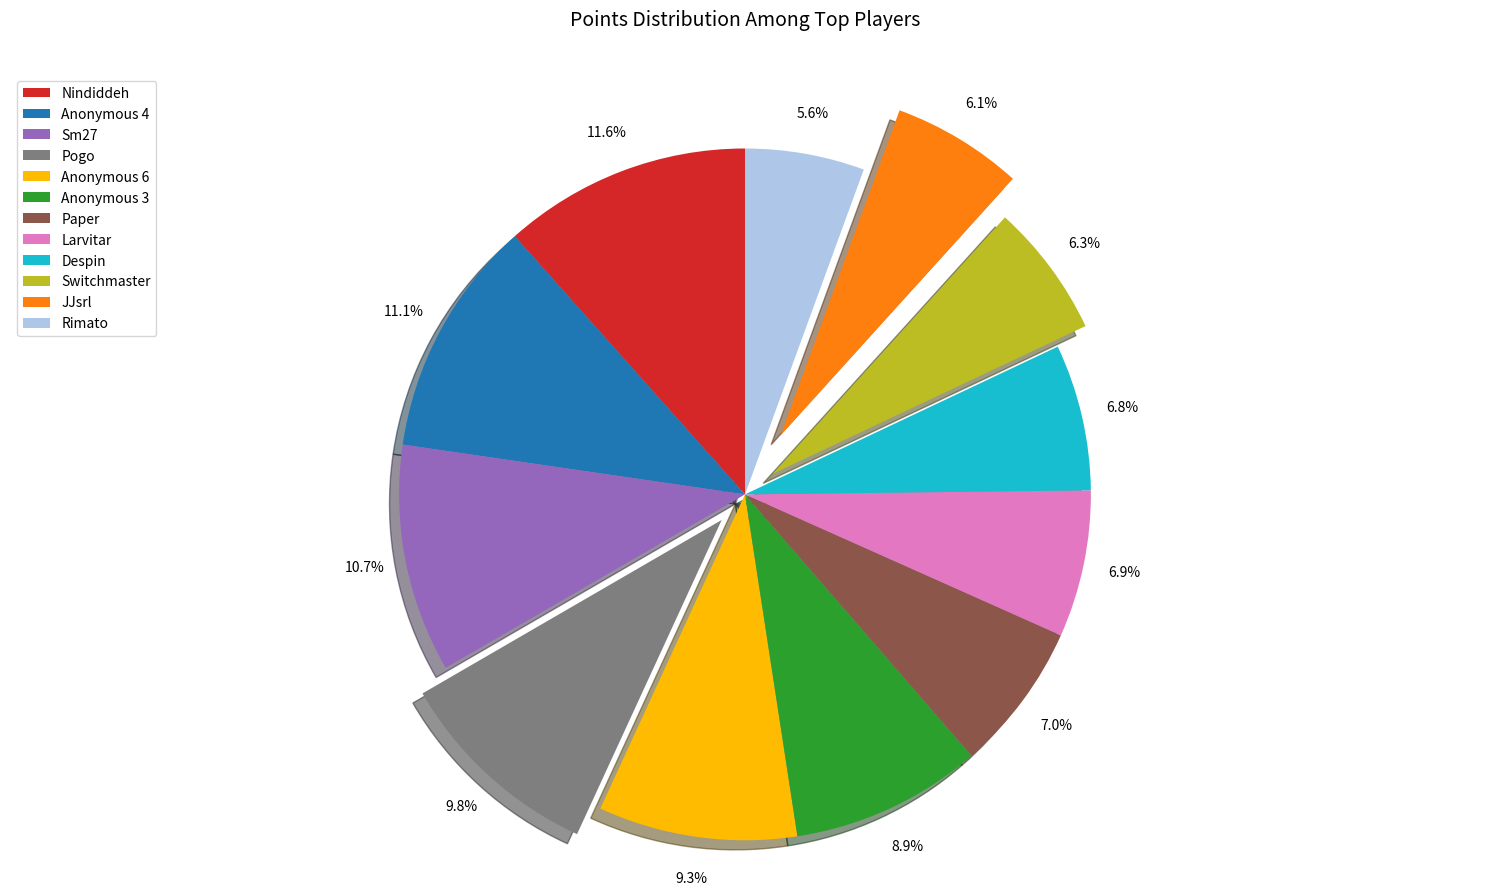

What is the total percentage of Anonymous 4 and Rimato?

16.7%